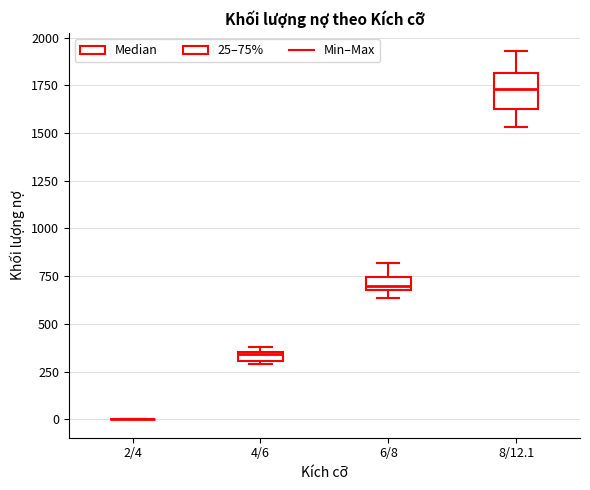

Which box is the tallest, from its lower edge to its upper edge?

8/12.1